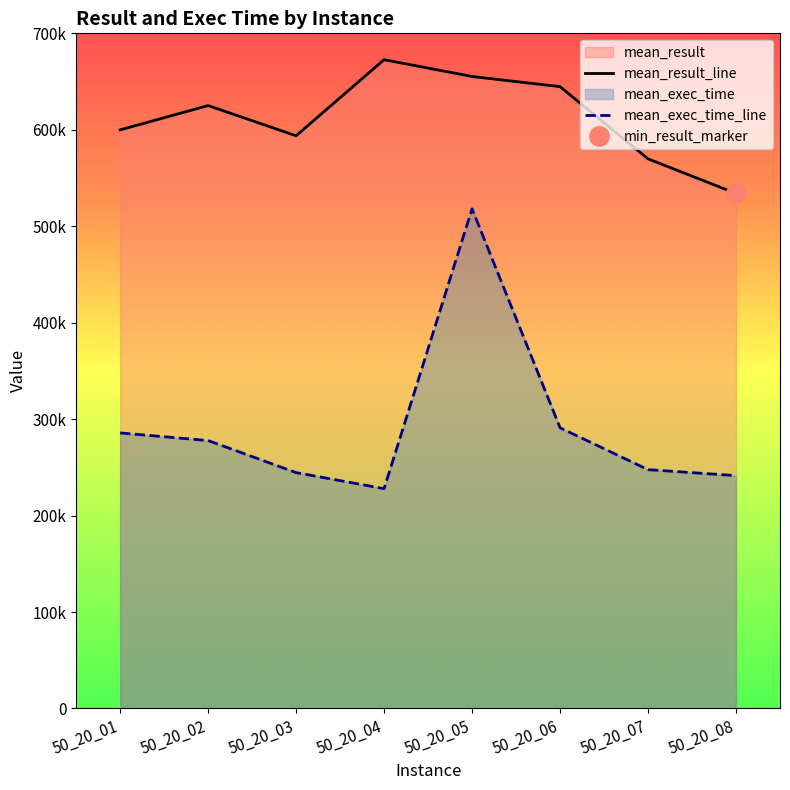

Reading left to right, list all the values displayed in this chart.

mean_result: 50_20_01=599896	50_20_02=625117	50_20_03=593800	50_20_04=672668	50_20_05=655246	50_20_06=644721	50_20_07=569851	50_20_08=534029
mean_exec_time: 50_20_01=285720	50_20_02=277785	50_20_03=244545	50_20_04=227940	50_20_05=518040	50_20_06=291060	50_20_07=247620	50_20_08=241425